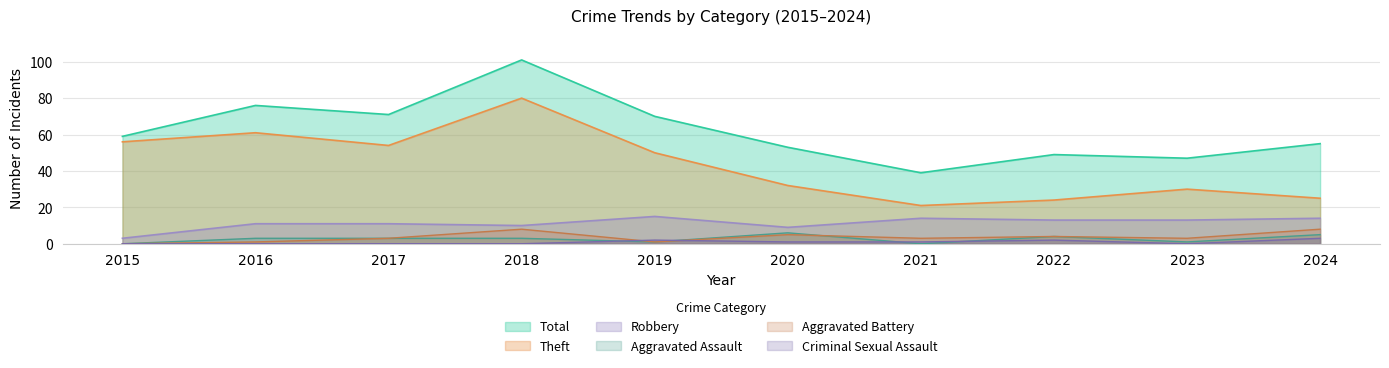

Which category has the highest value across all series?

2018